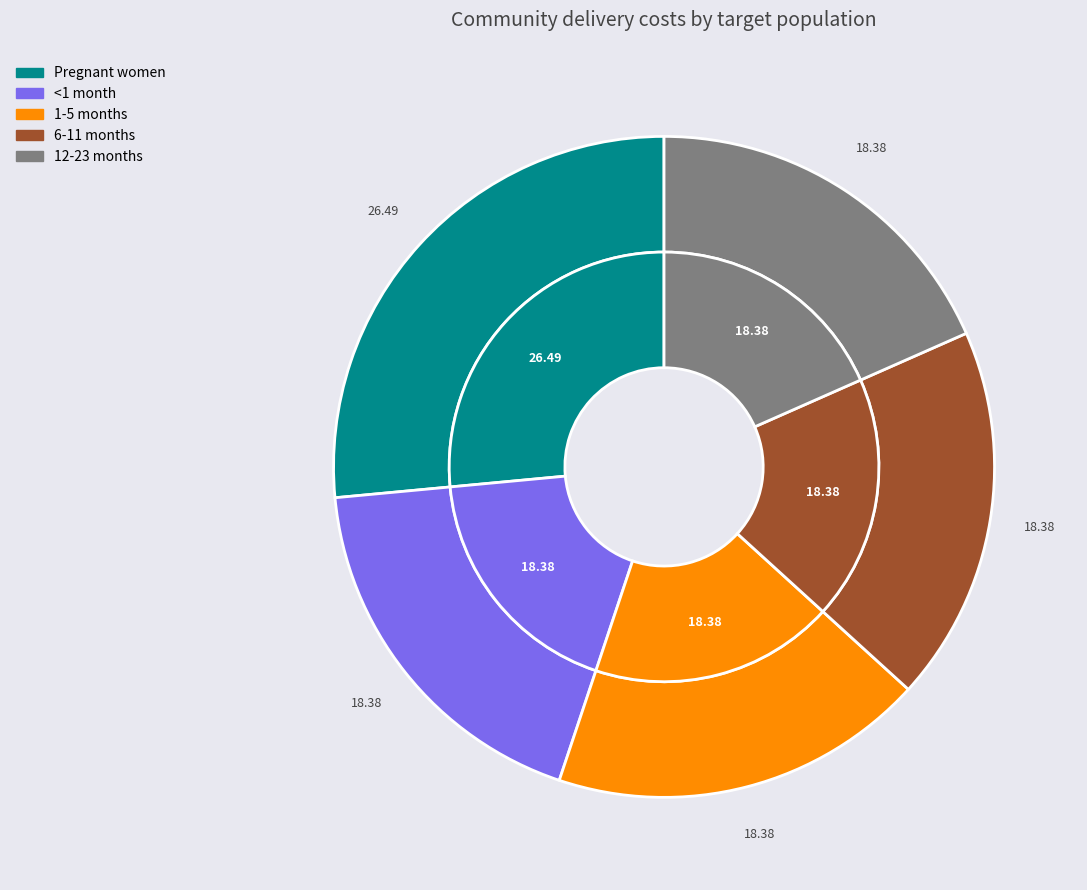

What percentage is the 1-5 months slice, to the nearest percent?

18%